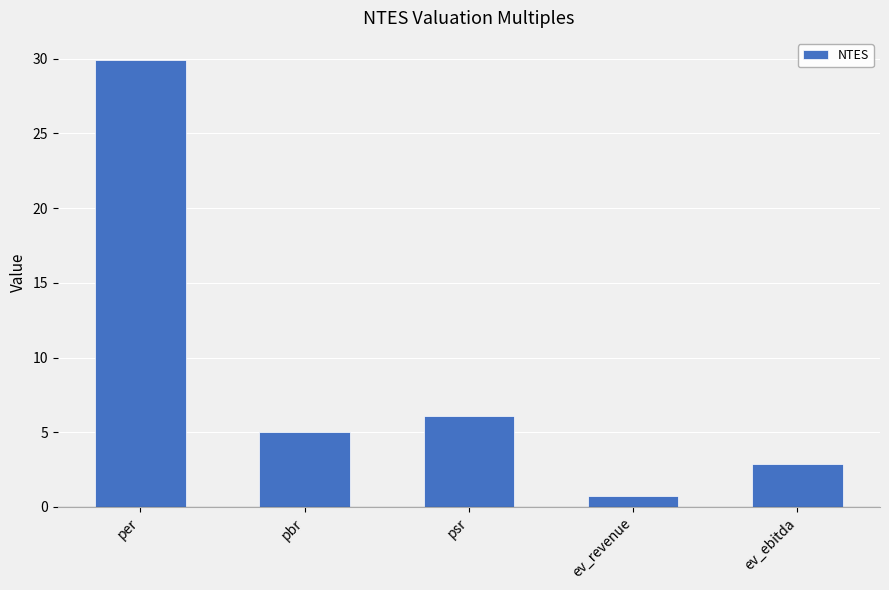

What is the change in value from ev_revenue to ev_ebitda?

+2.2